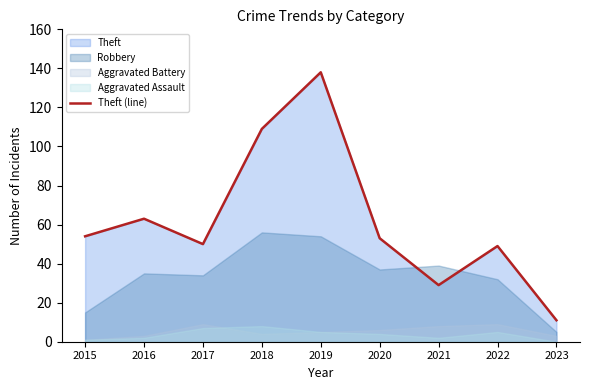

Reading left to right, list all the values displayed in this chart.

54	63	50	109	138	53	29	49	11